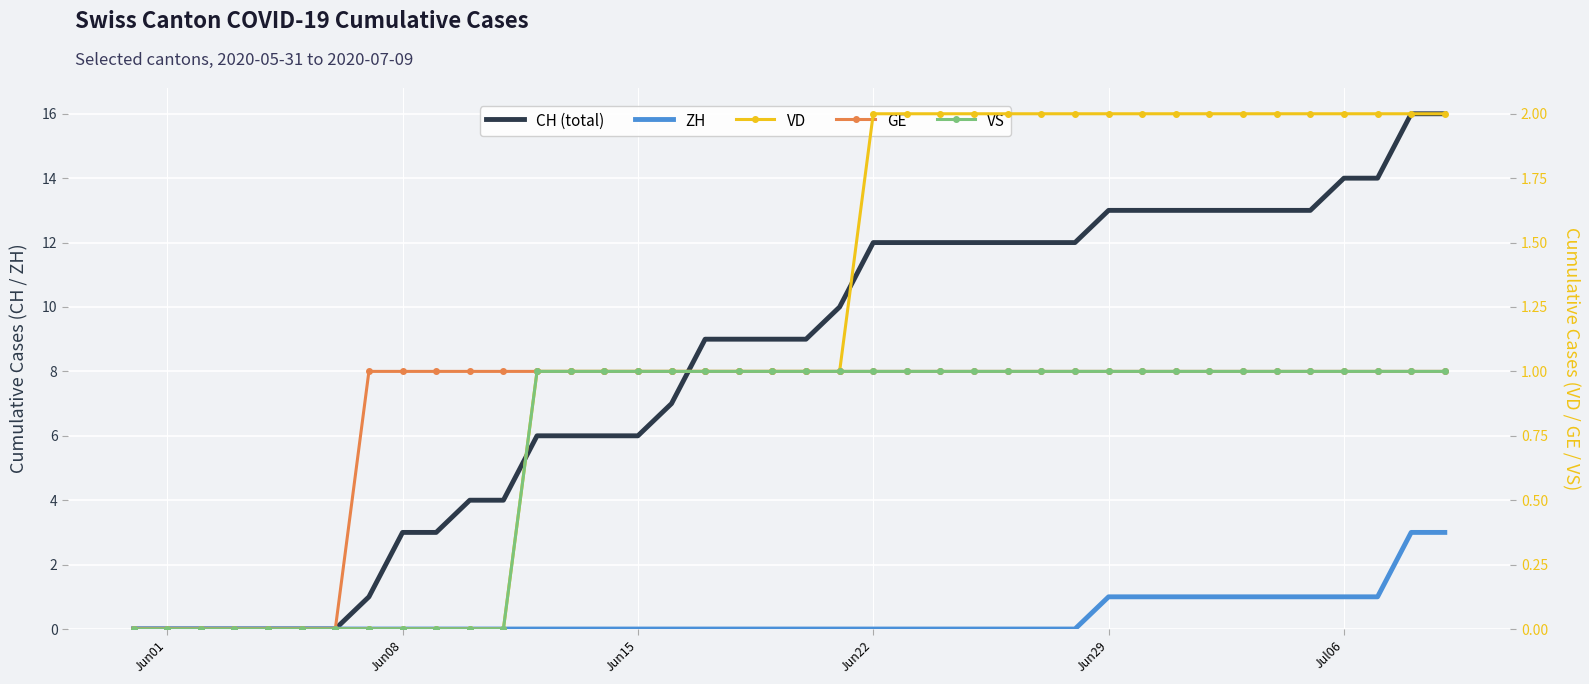

True or false: CH and VD cross at least once.

False